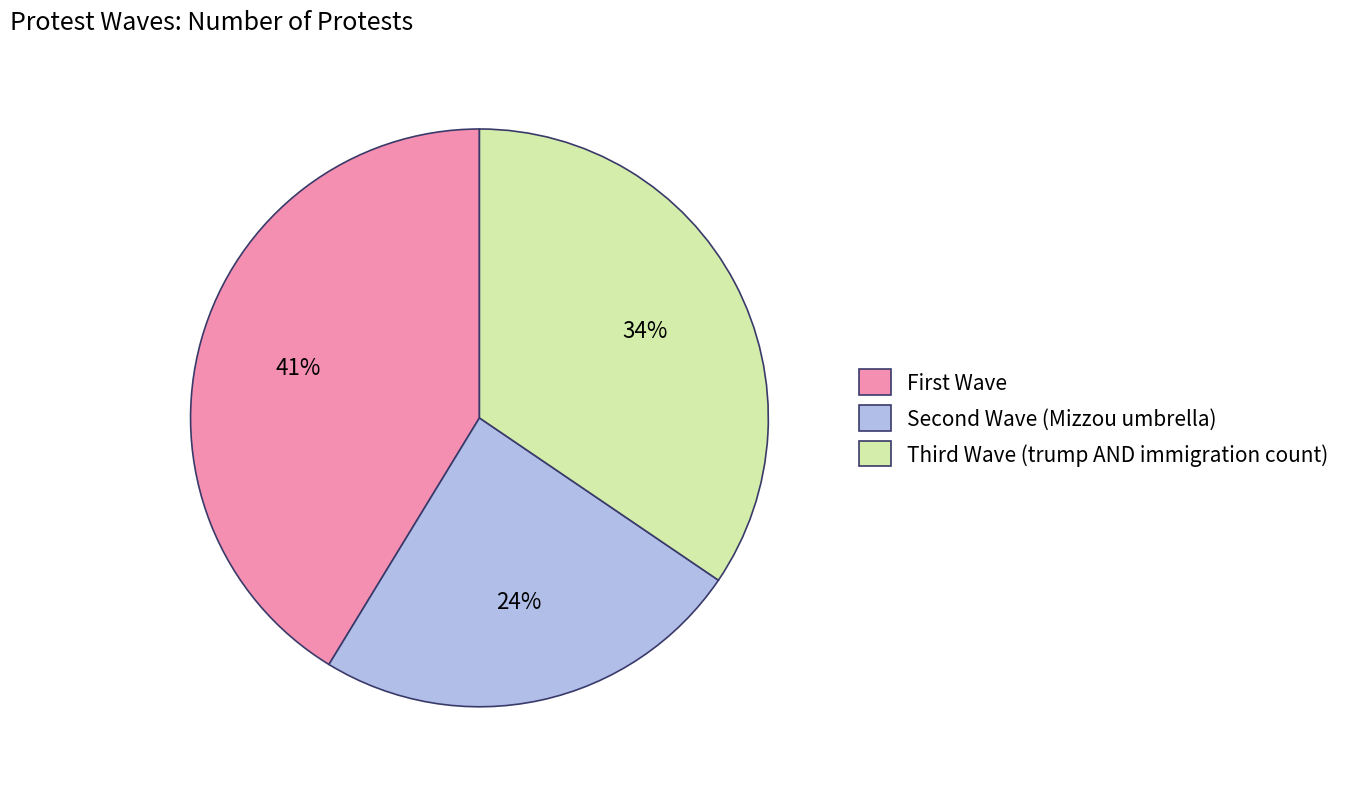

Which category has the biggest portion of the pie?

First Wave